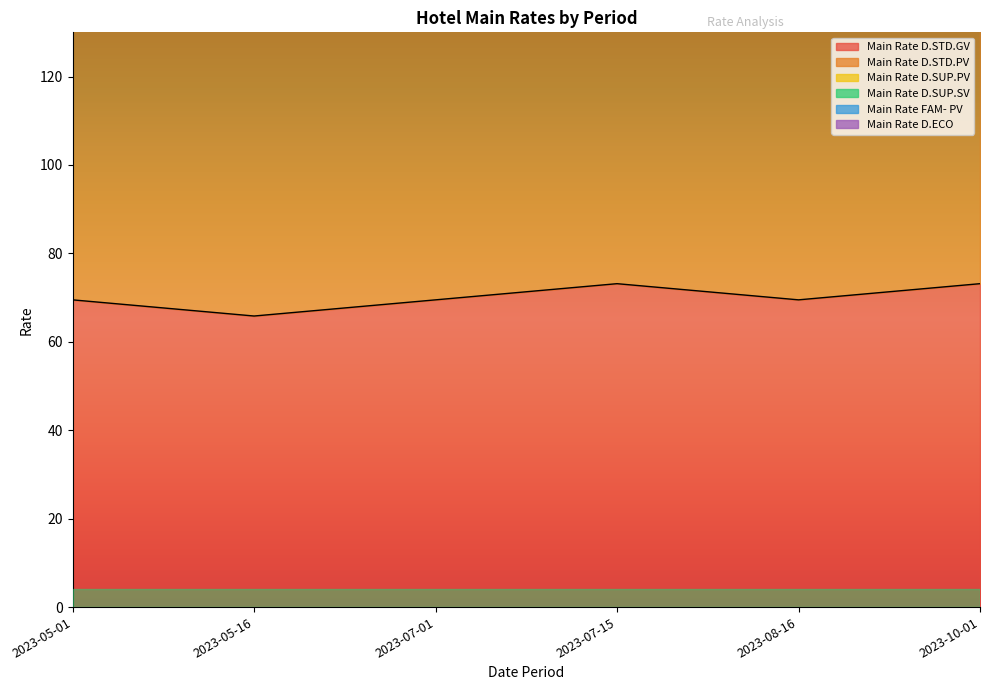

What is the difference between the maximum and minimum values in the Main Rate D.STD.PV series?

21.9